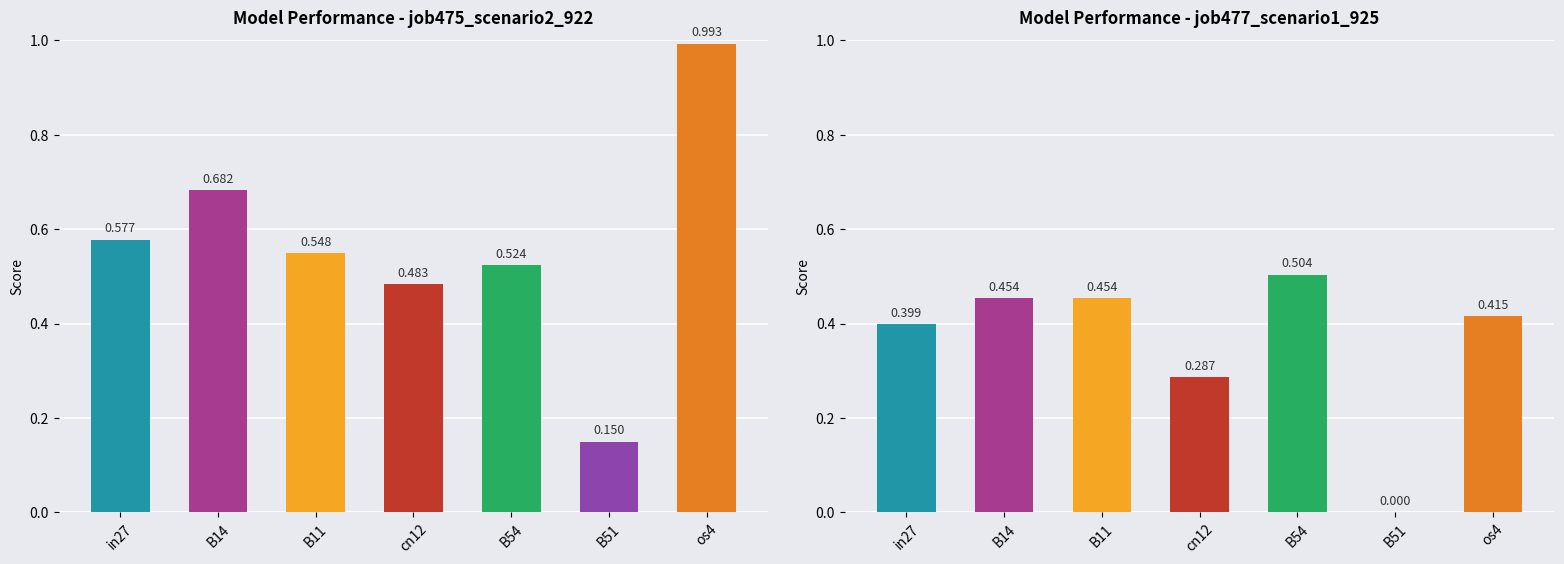

The value of job477_scenario1_925 at in27 is 0.2. True or false?

False